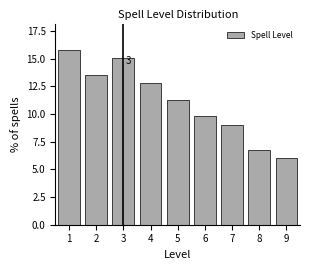

Reading left to right, transcribe all the data shown in this chart.

15.8	13.5	15.0	12.8	11.3	9.8	9.0	6.8	6.0